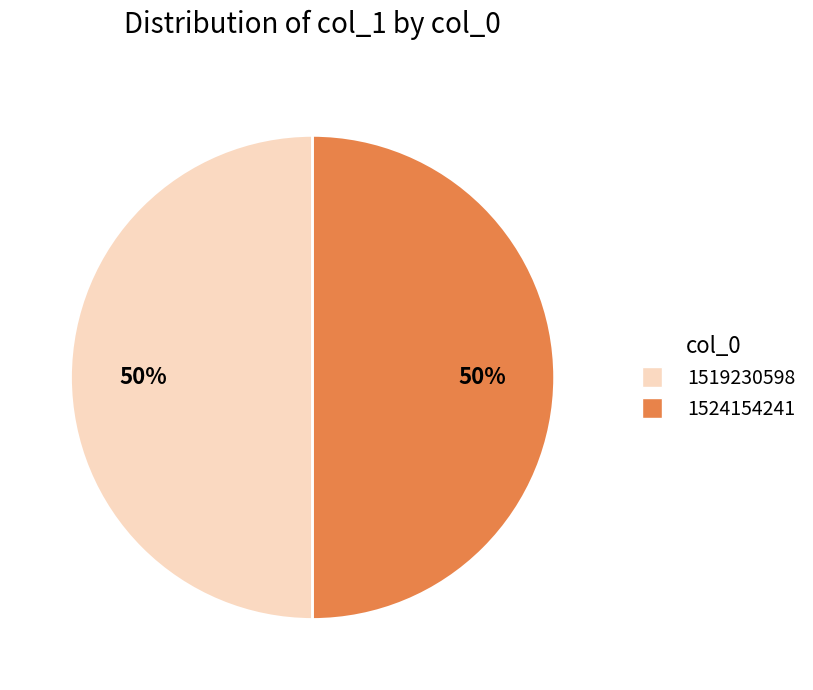

Is it true that 1519230598 is 50% of the pie?

True